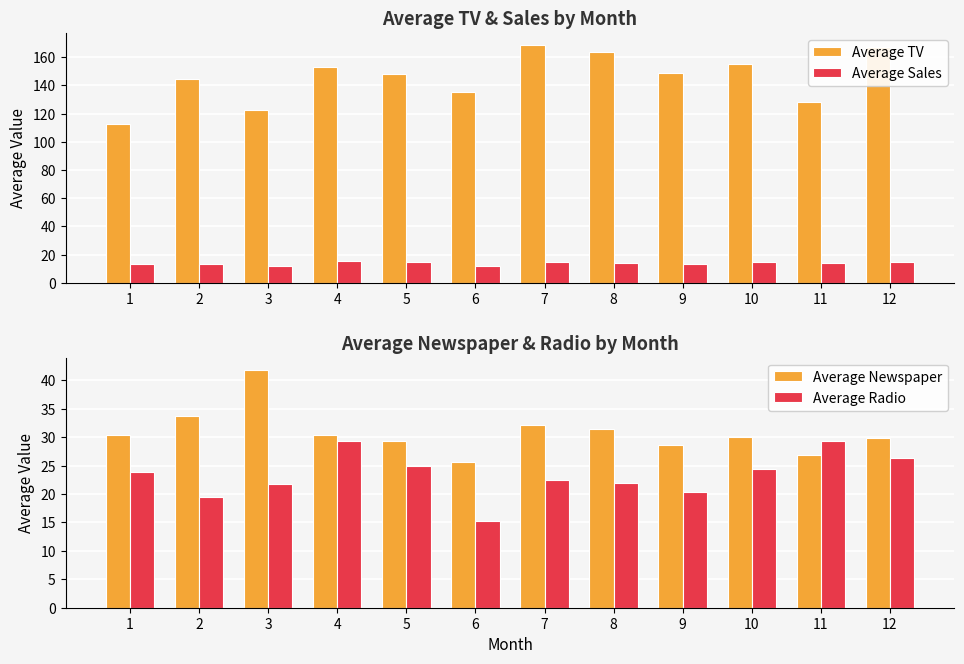

What is the difference between the maximum and minimum values in the Average Radio series?

14.1